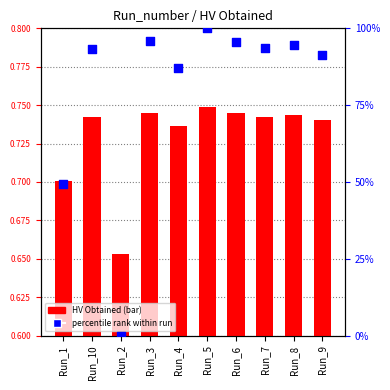

At how many categories does at least one series exceed 16?

9